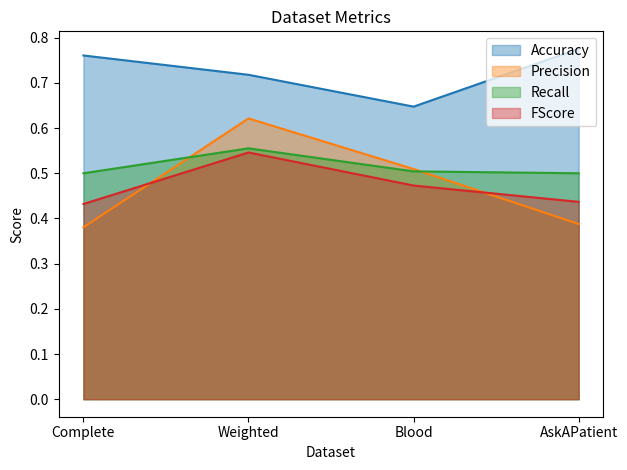

Which category has the highest value in the Recall series?

Weighted